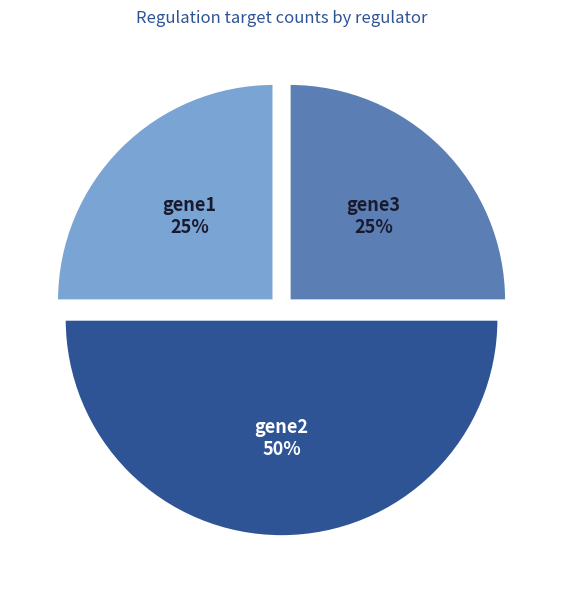

Count the number of slices in the pie.

3